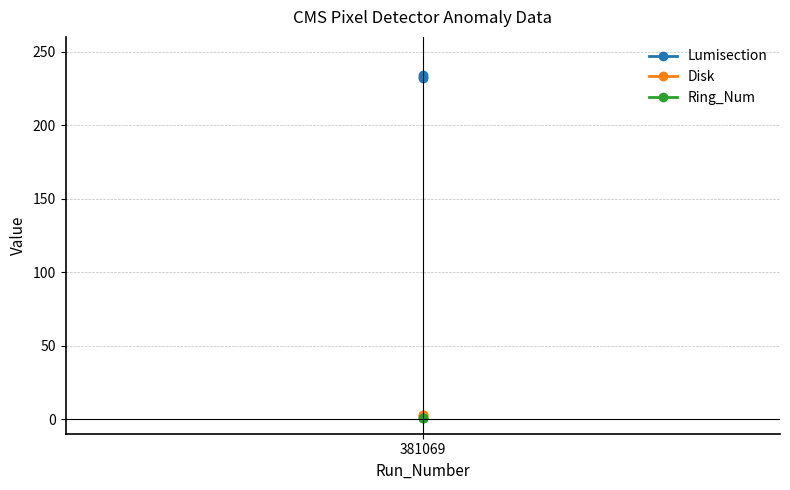

What is the difference between the highest and lowest values at 381069?

231